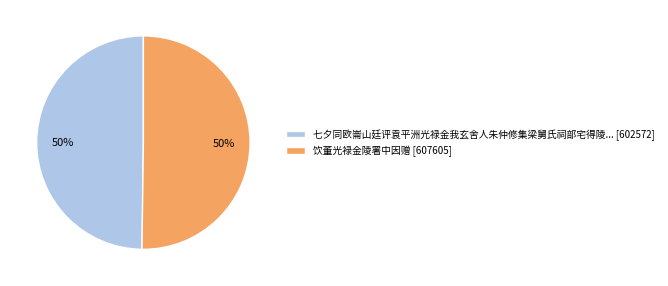

Count the number of slices in the pie.

2